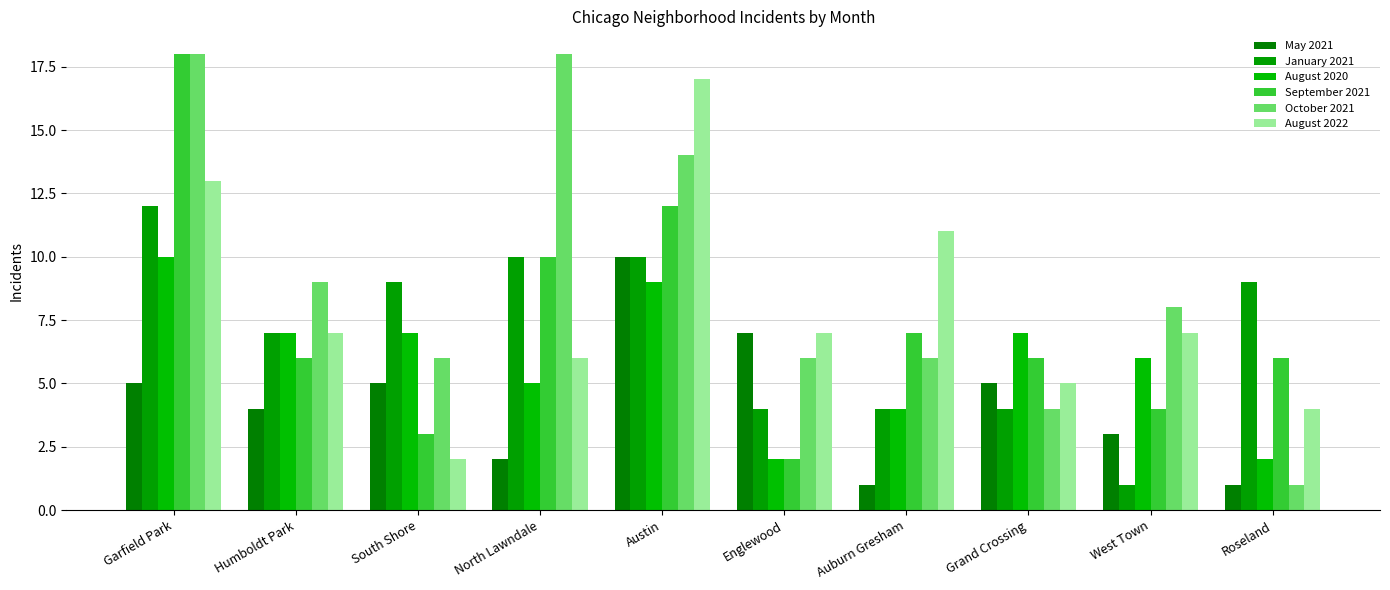

True or false: October 2021 has a value of 18 at Garfield Park.

True